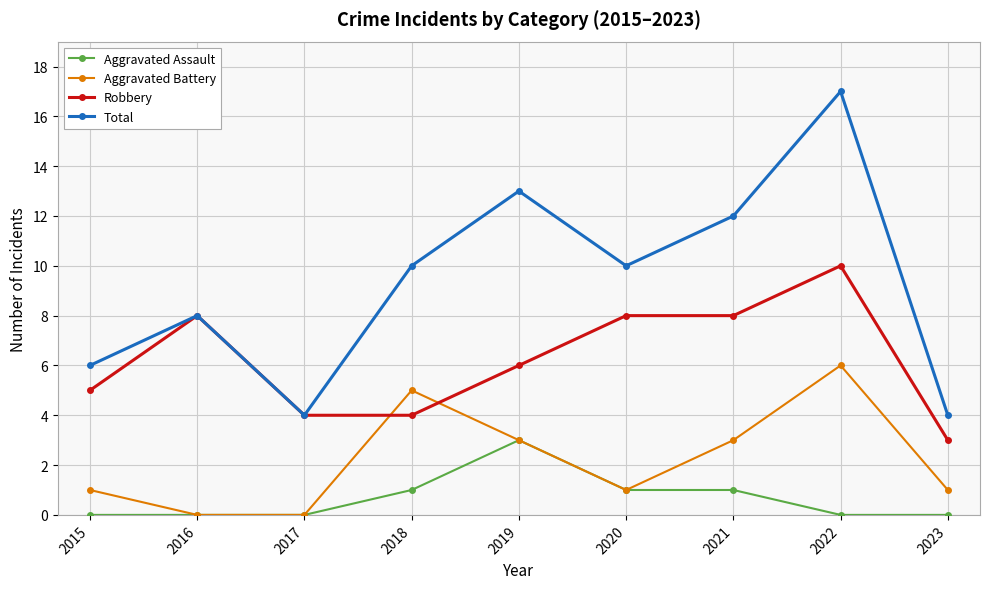

Is the value of Aggravated Assault at 2017 greater than the value of Aggravated Battery at 2020?

No